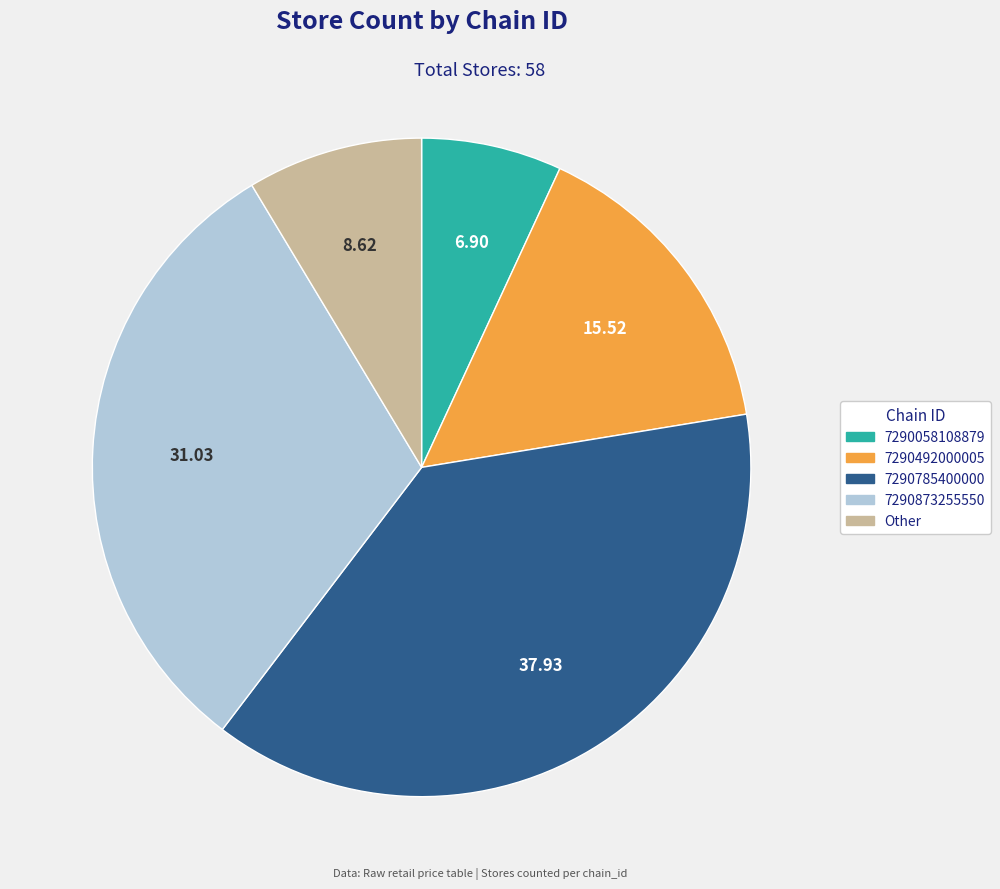

Do 7290058108879 and 7290492000005 together represent more than half of the pie?

No